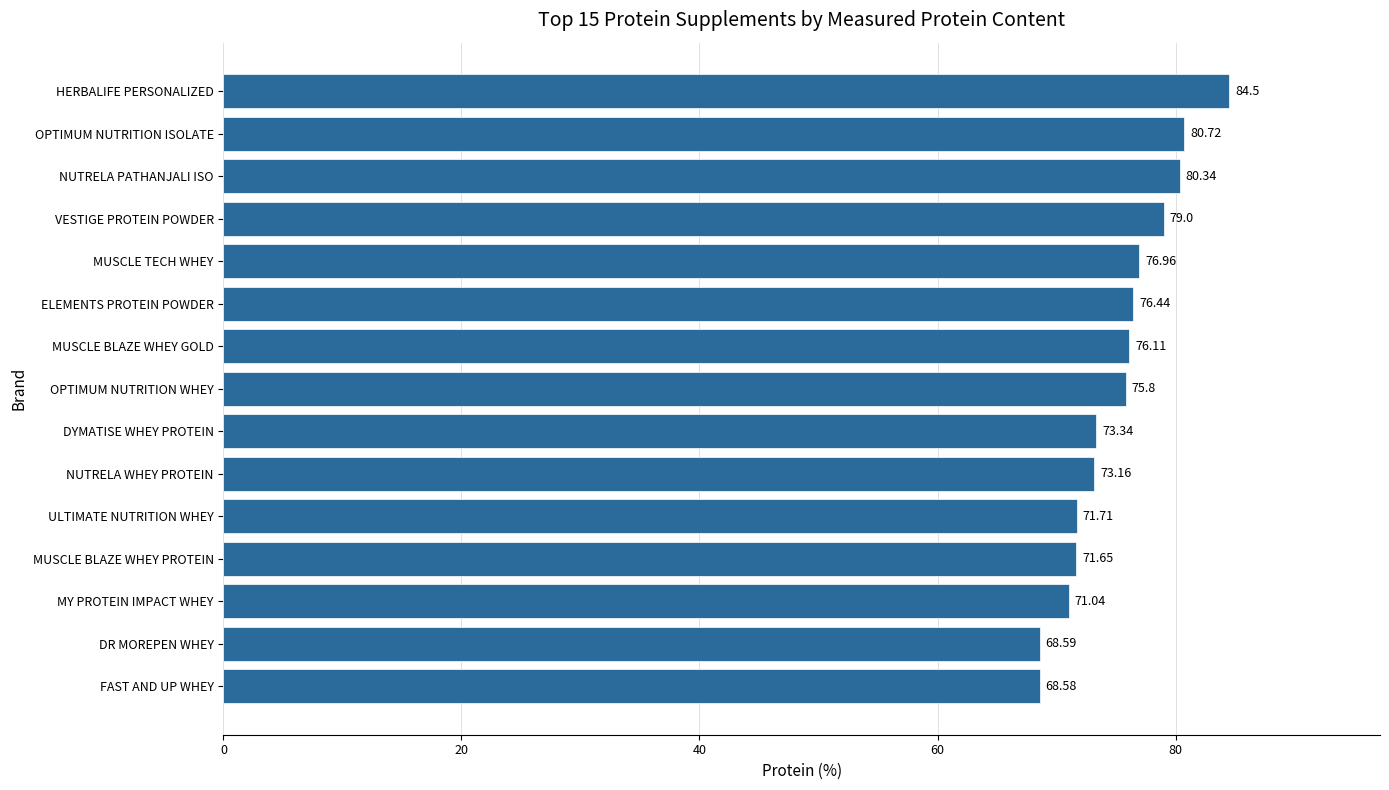

List the labels in order of value, largest first.

HERBALIFE PERSONALIZED, OPTIMUM NUTRITION ISOLATE, NUTRELA PATHANJALI ISO, VESTIGE PROTEIN POWDER, MUSCLE TECH WHEY, ELEMENTS PROTEIN POWDER, MUSCLE BLAZE WHEY GOLD, OPTIMUM NUTRITION WHEY, DYMATISE WHEY PROTEIN, NUTRELA WHEY PROTEIN, ULTIMATE NUTRITION WHEY, MUSCLE BLAZE WHEY PROTEIN, MY PROTEIN IMPACT WHEY, DR MOREPEN WHEY, FAST AND UP WHEY